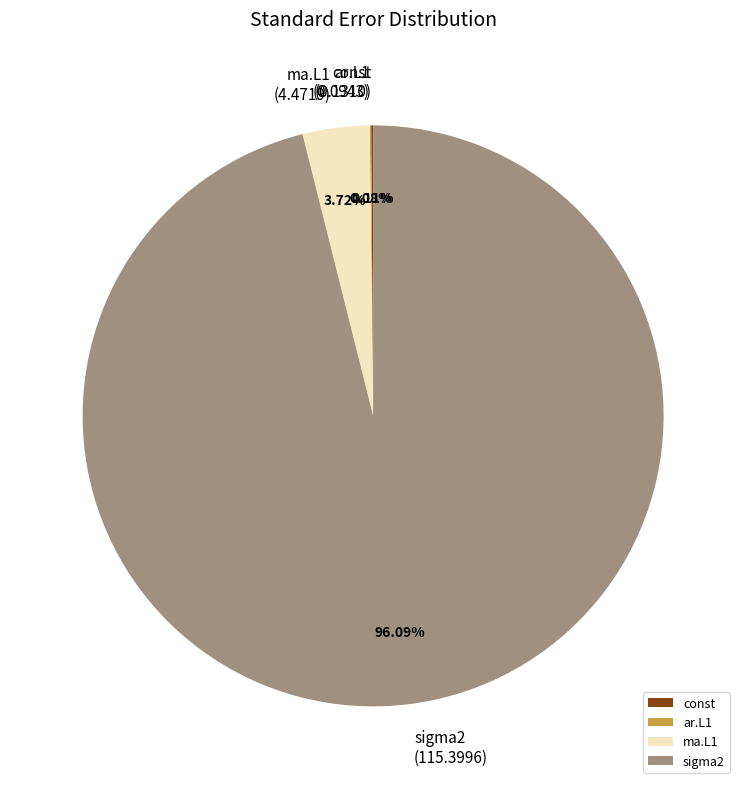

To the nearest percent, what portion does sigma2 represent?

96%